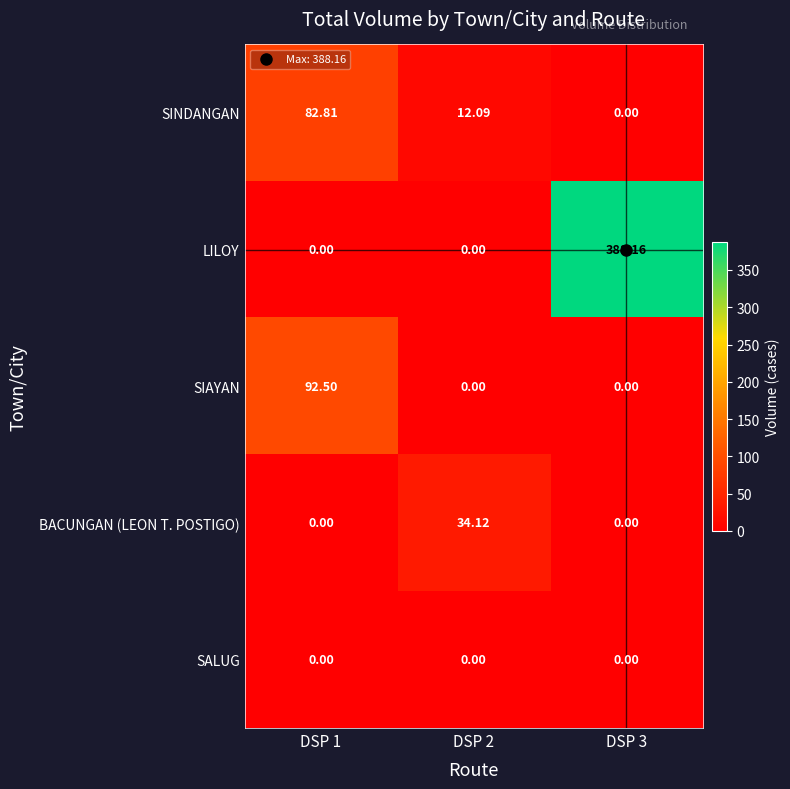

Which series has the widest spread of values?

LILOY